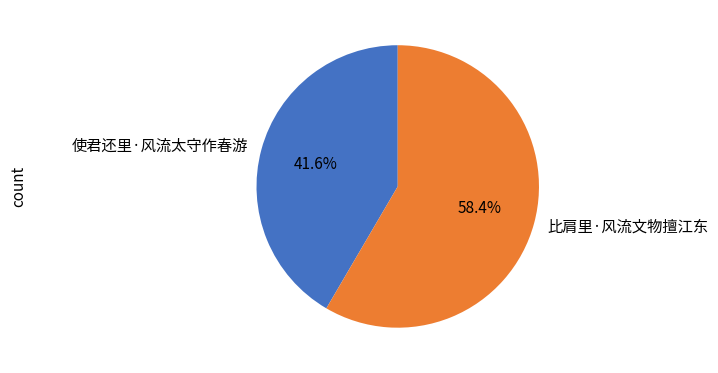

To the nearest percent, what portion does 使君还里·风流太守作春游 represent?

42%